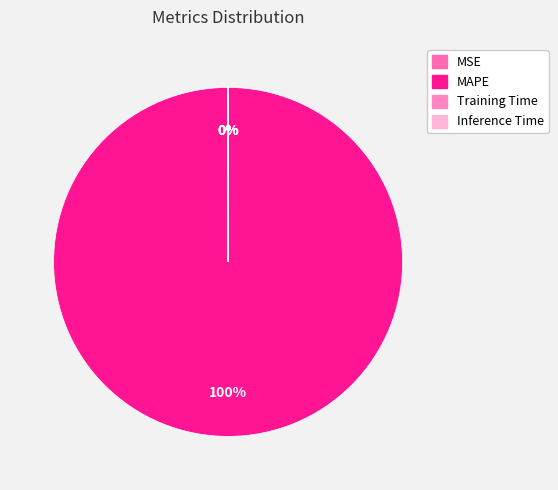

Which category has the biggest portion of the pie?

MAPE